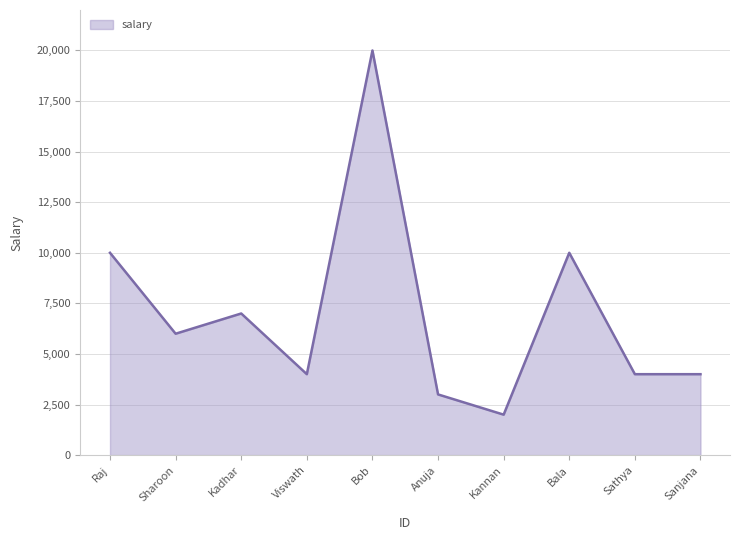

What value does the data have at Kannan?

2000